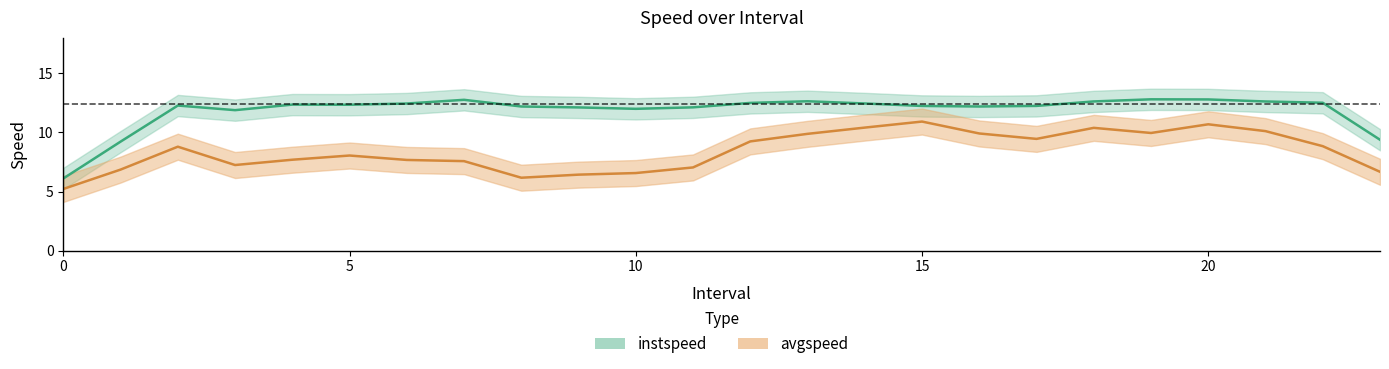

What is the difference between the avgspeed values at 10.0 and 6.0?

1.0